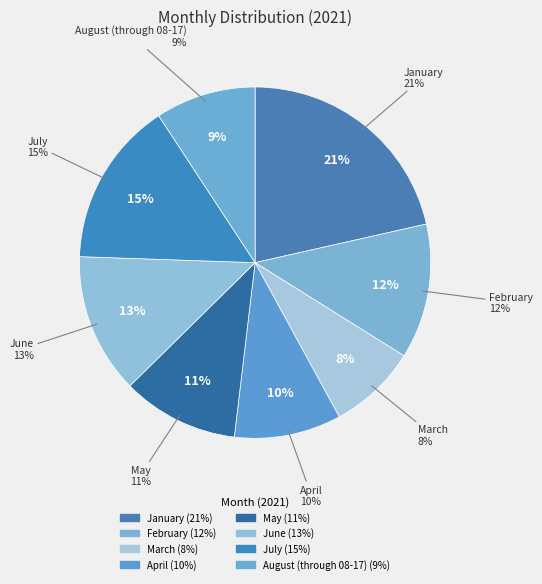

What is the largest slice in the pie chart?

January